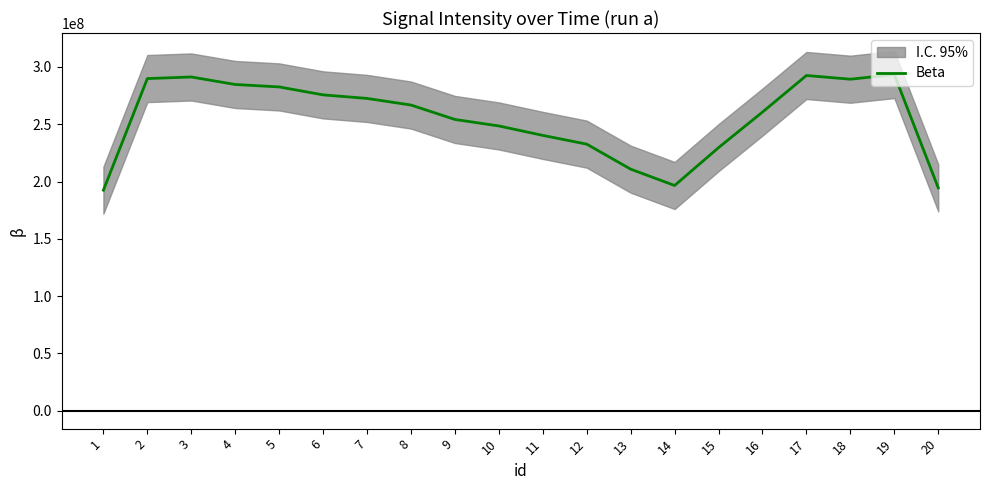

List the labels in order of value, largest first.

19, 17, 3, 2, 18, 4, 5, 6, 7, 8, 16, 9, 10, 11, 12, 15, 13, 14, 20, 1